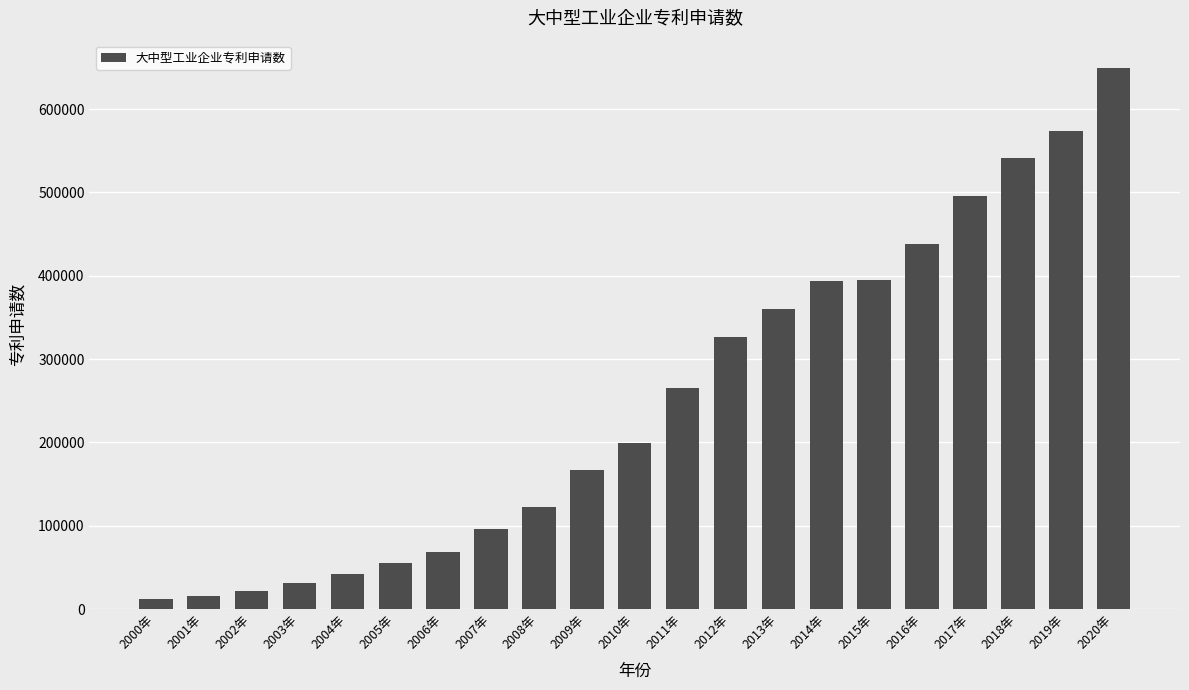

What is the greatest value displayed?

649617